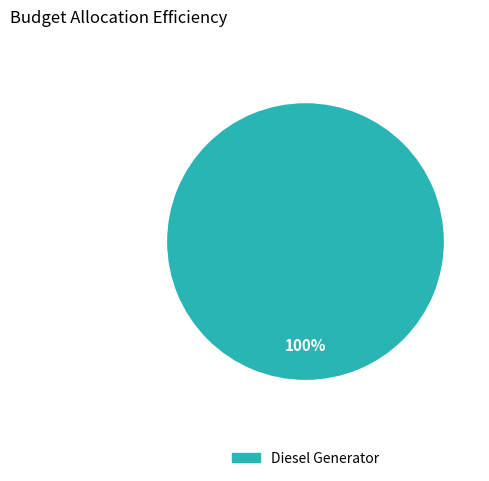

Is it true that Diesel Generator is 100% of the pie?

True